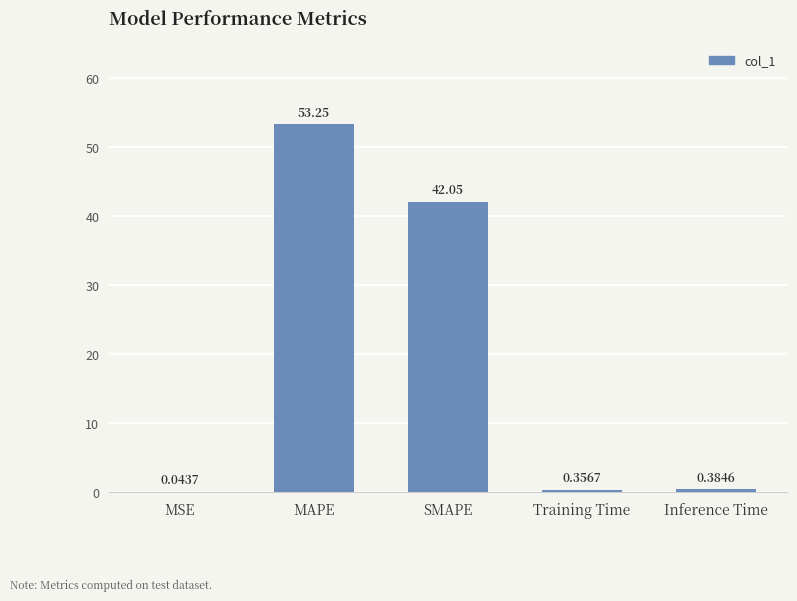

What is the change in value from SMAPE to Inference Time?

-41.7